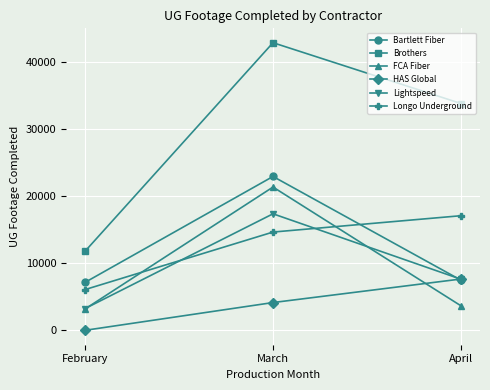

At which label does Bartlett Fiber reach its peak?

March